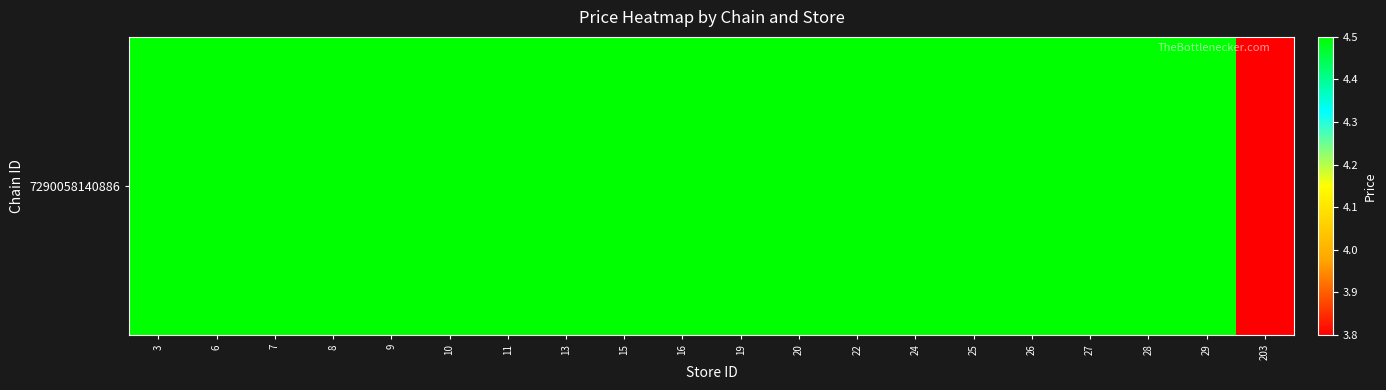

Is it true that the value at 8 is 7.9?

False